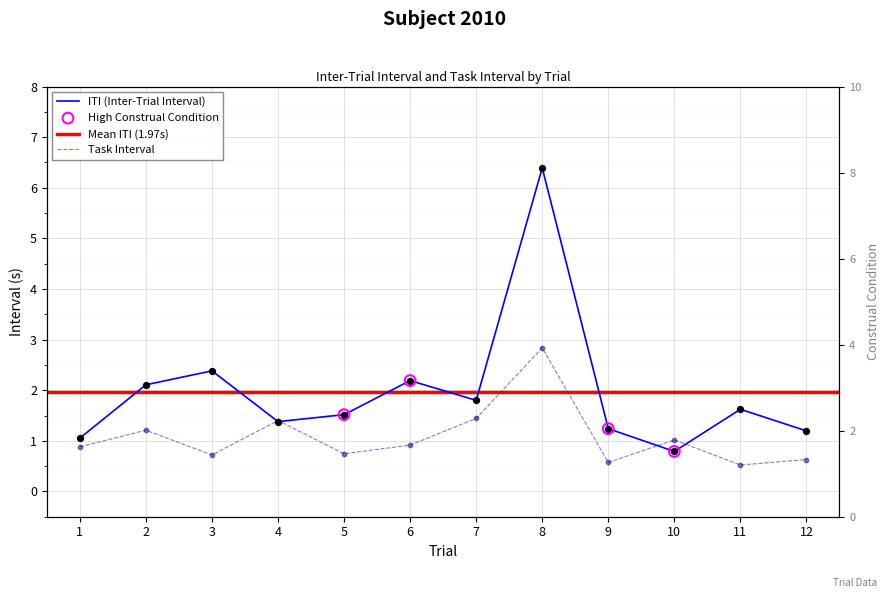

At which category is the sum across all series the highest?

8